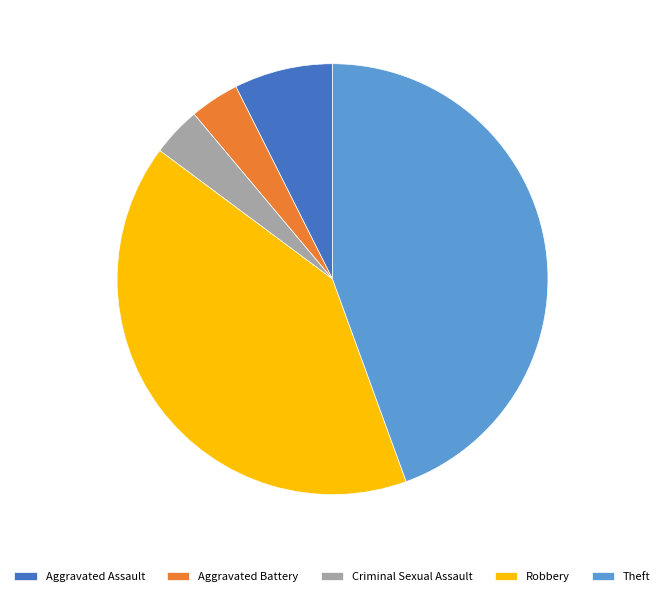

Combined, do Theft and Aggravated Assault account for over 50%?

Yes